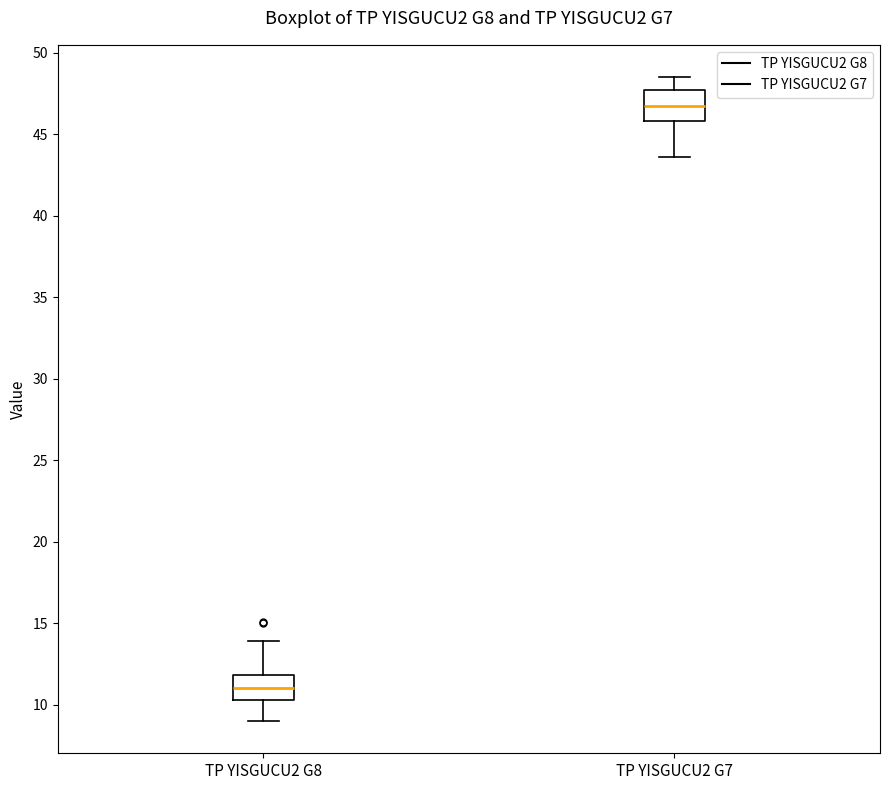

Reading left to right, read every box against the y-axis: the position of its median line, the range the box covers, and the ends of its whiskers. The values are not printed on the chart, so give them approximately, as read against the axis.

TP YISGUCU2 G8: median 11.0, box 10.5 to 12.0, whiskers 9.0 to 14.0
TP YISGUCU2 G7: median 47.0, box 46.0 to 47.5, whiskers 43.5 to 48.5